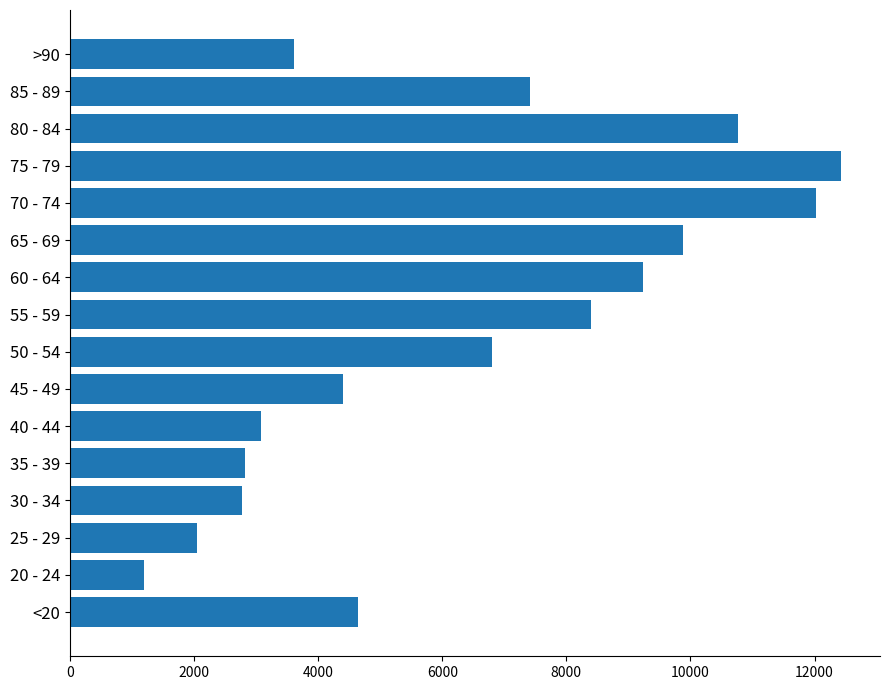

Is it true that the value at 80 - 84 is 18079?

False